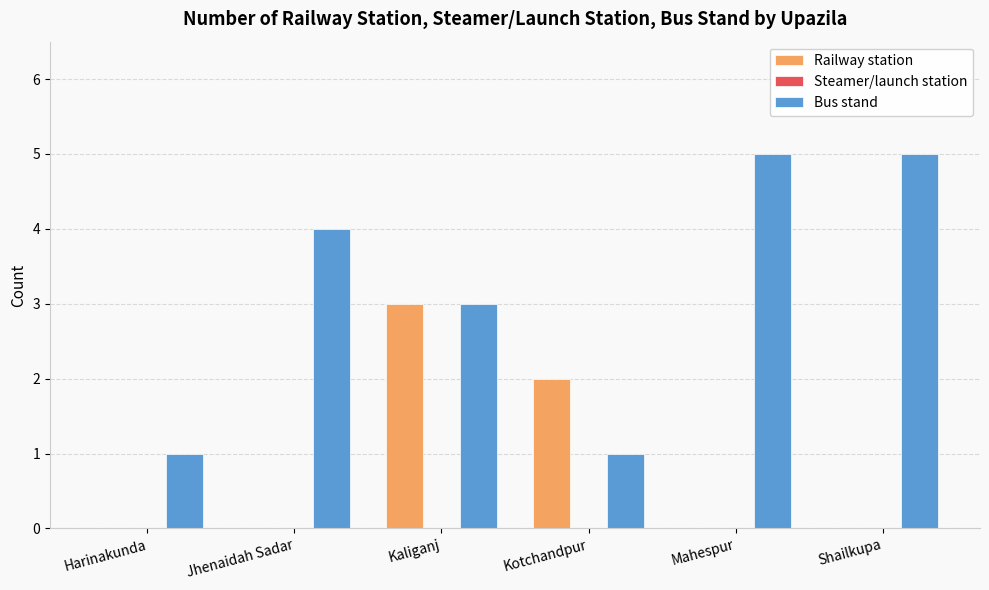

What is the spread (max minus min) of values at Harinakunda?

1